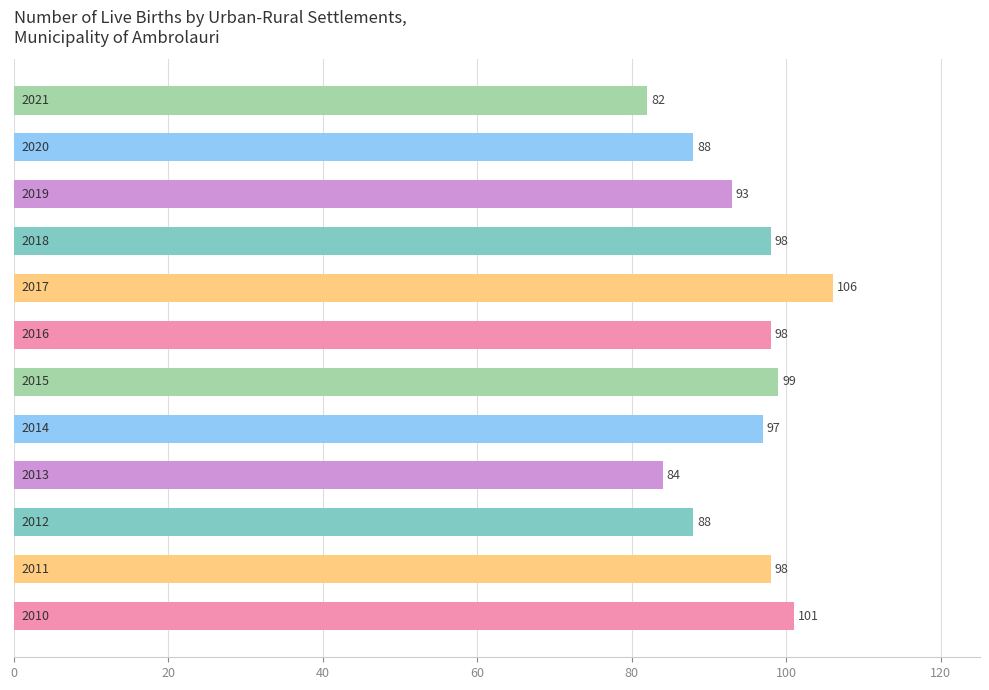

What is the smallest value displayed?

82